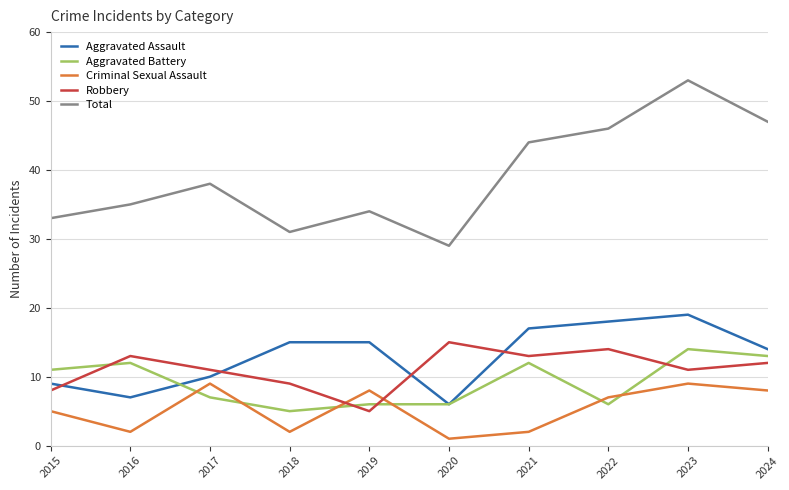

Reading left to right, list all the values displayed in this chart.

Aggravated Assault: 9	7	10	15	15	6	17	18	19	14
Aggravated Battery: 11	12	7	5	6	6	12	6	14	13
Criminal Sexual Assault: 5	2	9	2	8	1	2	7	9	8
Robbery: 8	13	11	9	5	15	13	14	11	12
Total: 33	35	38	31	34	29	44	46	53	47